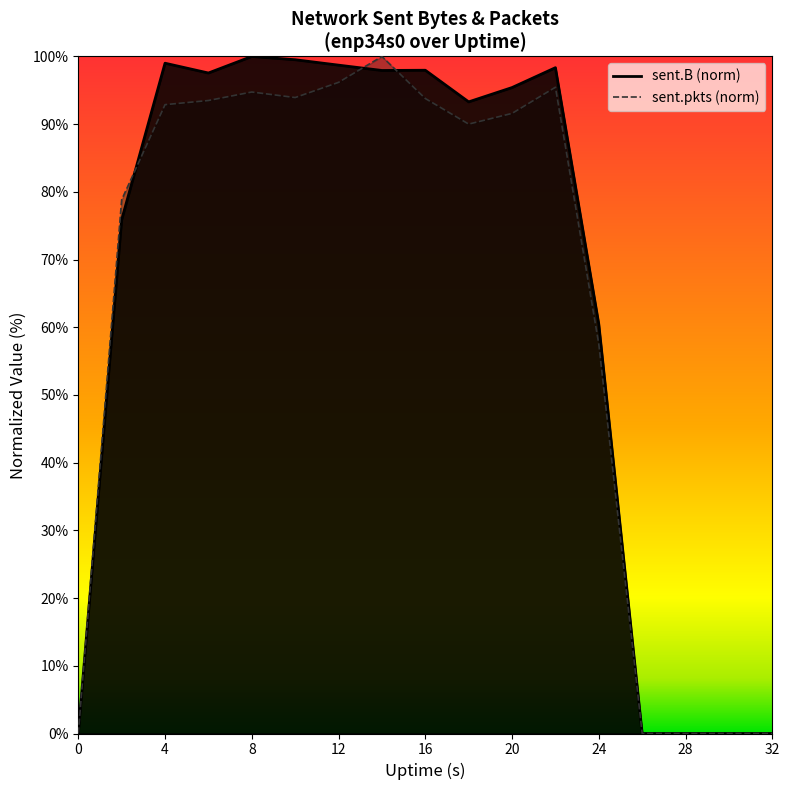

Between which two adjacent categories do sent.pkts and sent.B first intersect?

2 and 4